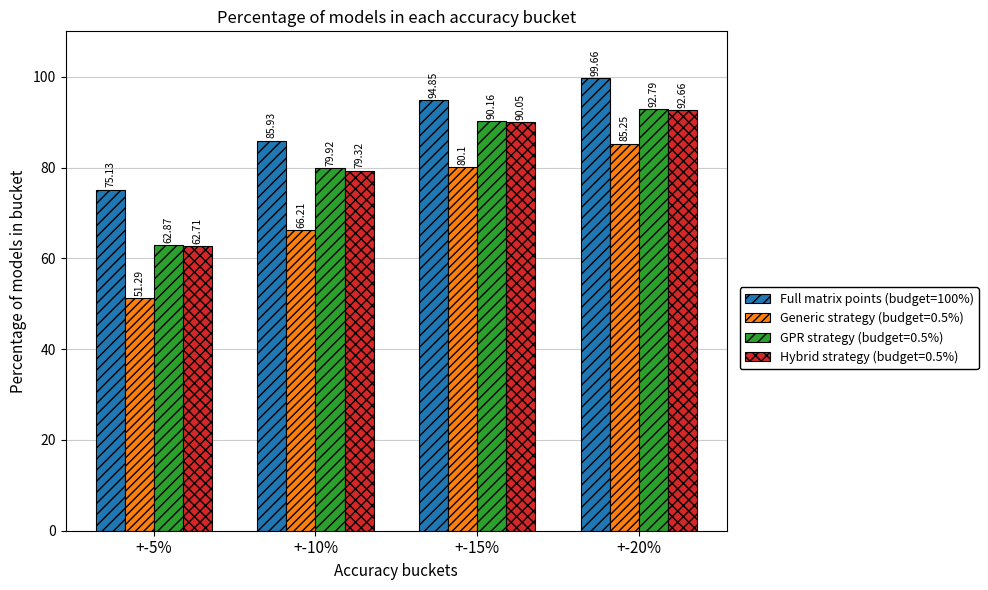

How many distinct data groups are displayed?

4